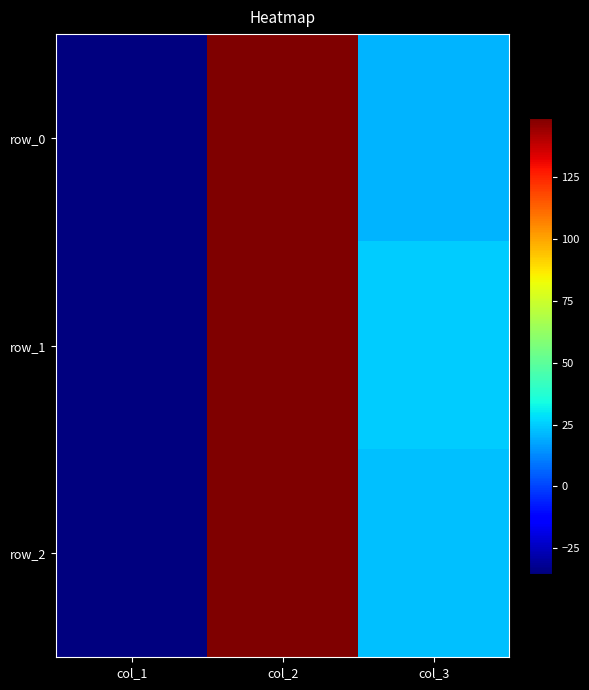

At which label does row_0 first exceed 20?

col_2